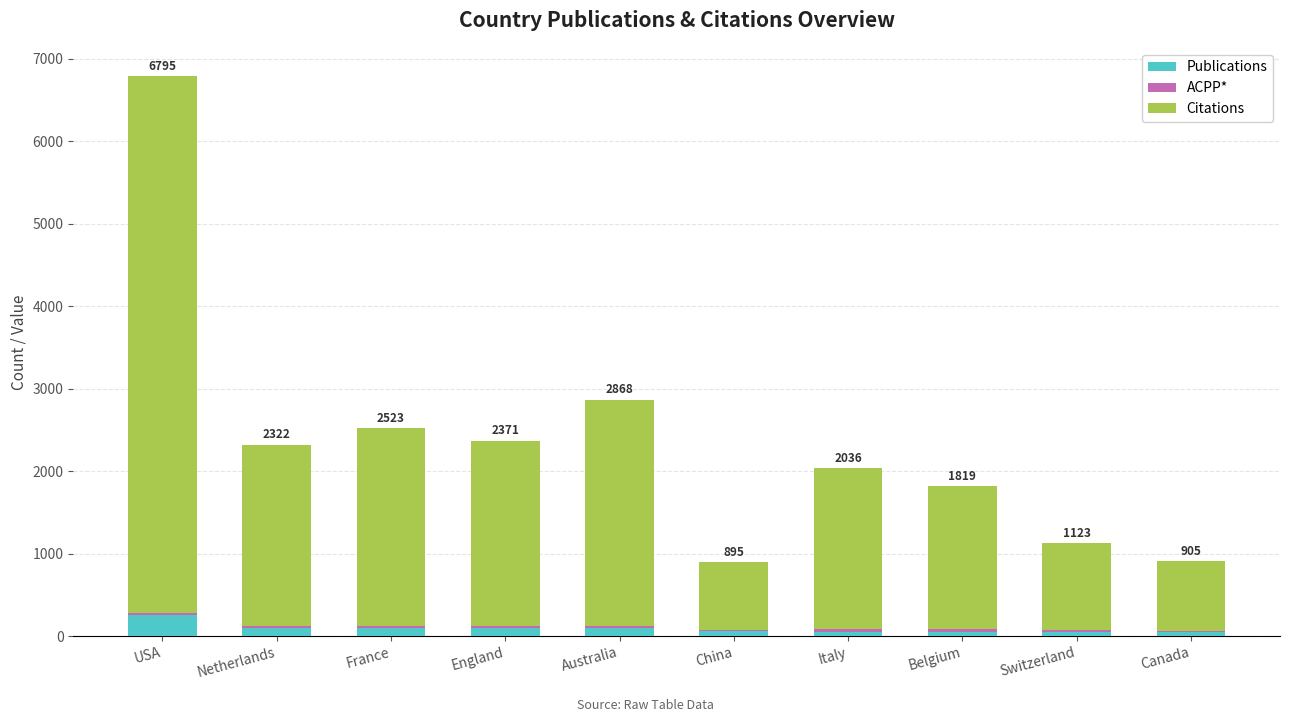

How many categories are shown in the chart?

10